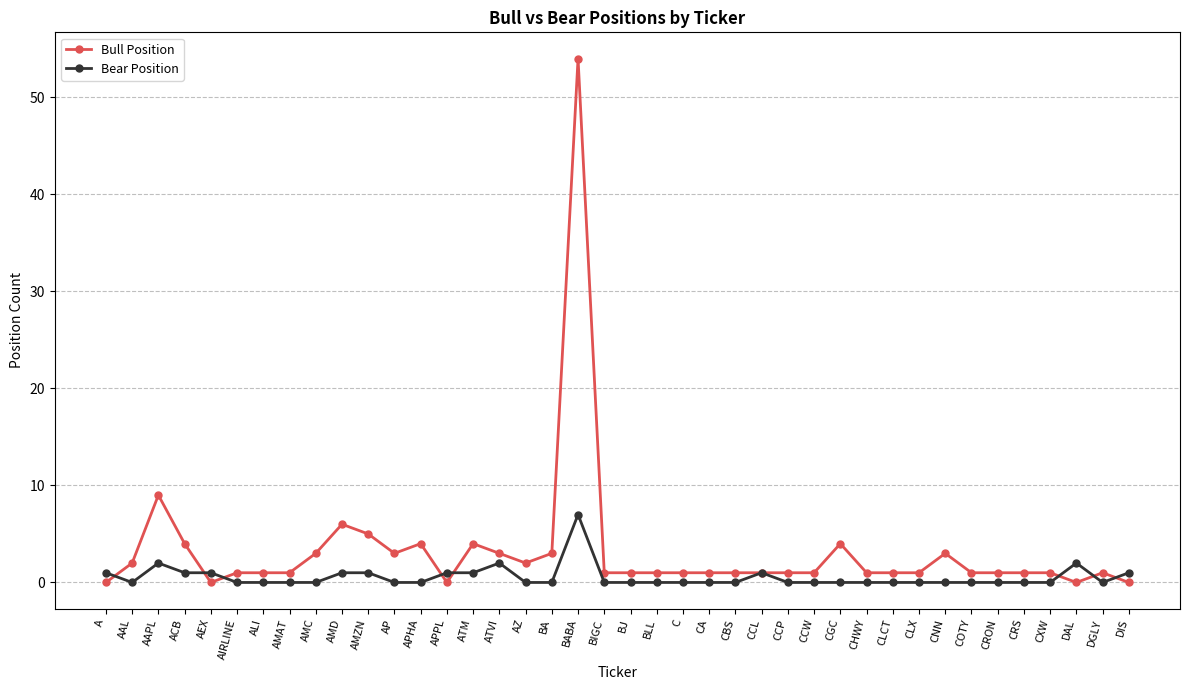

Rank the series by their average value, from highest to lowest.

Bull Position, Bear Position